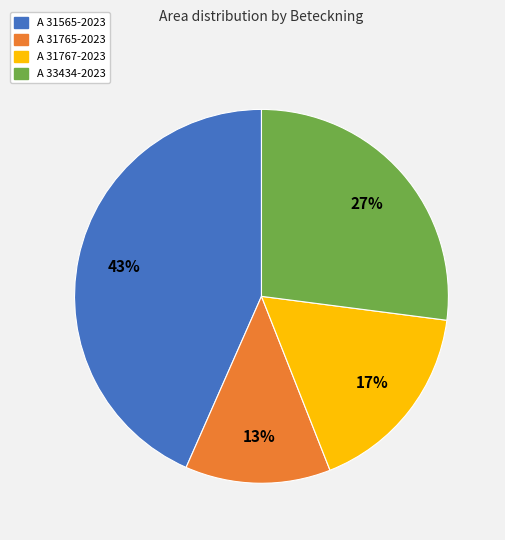

To the nearest percent, what is the combined percentage of A 31765-2023 and A 31565-2023?

56%